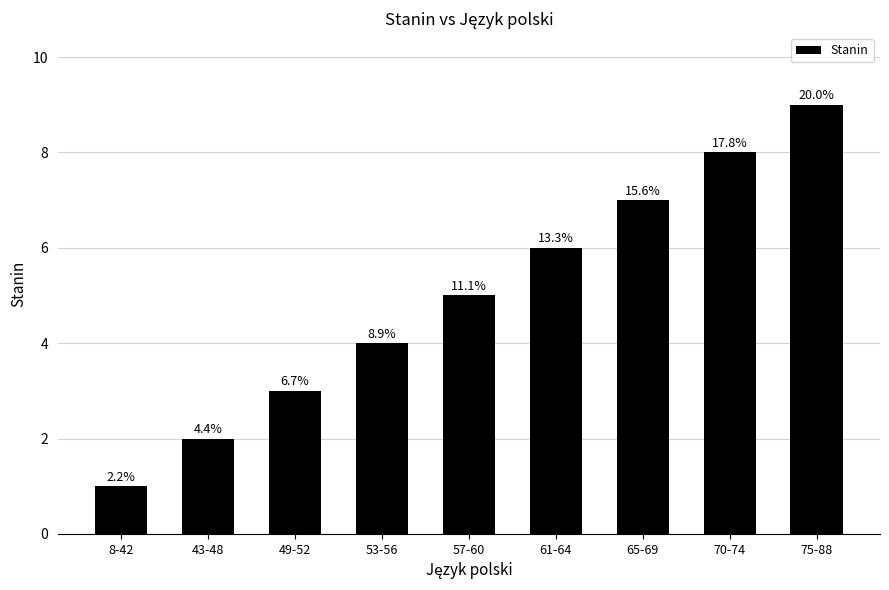

True or false: the data shows 7 at 65-69.

True